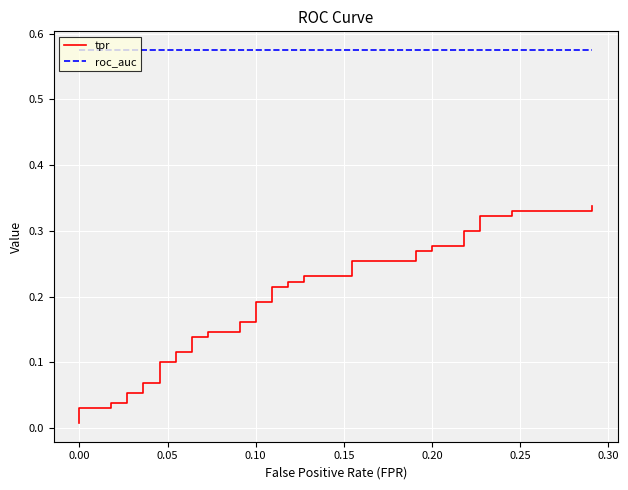

Rank the series by their average value, from lowest to highest.

tpr, roc_auc